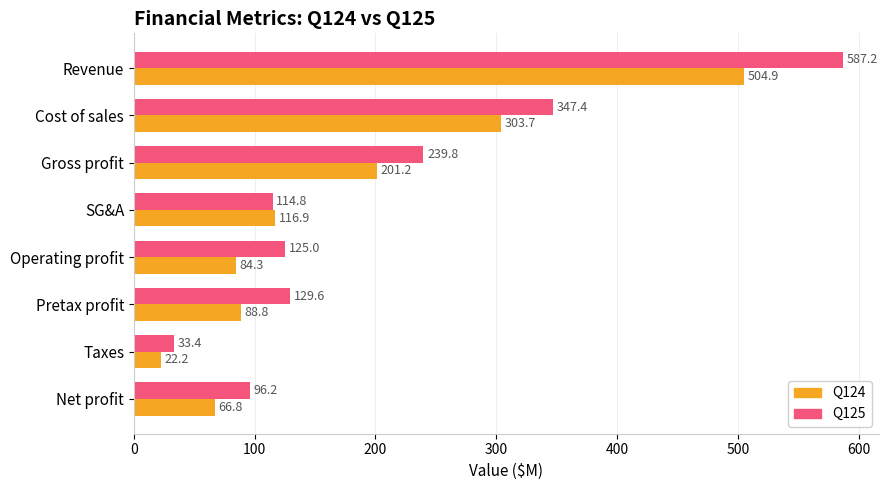

The Q125 series shows 125.0 at Operating profit. True or false?

True